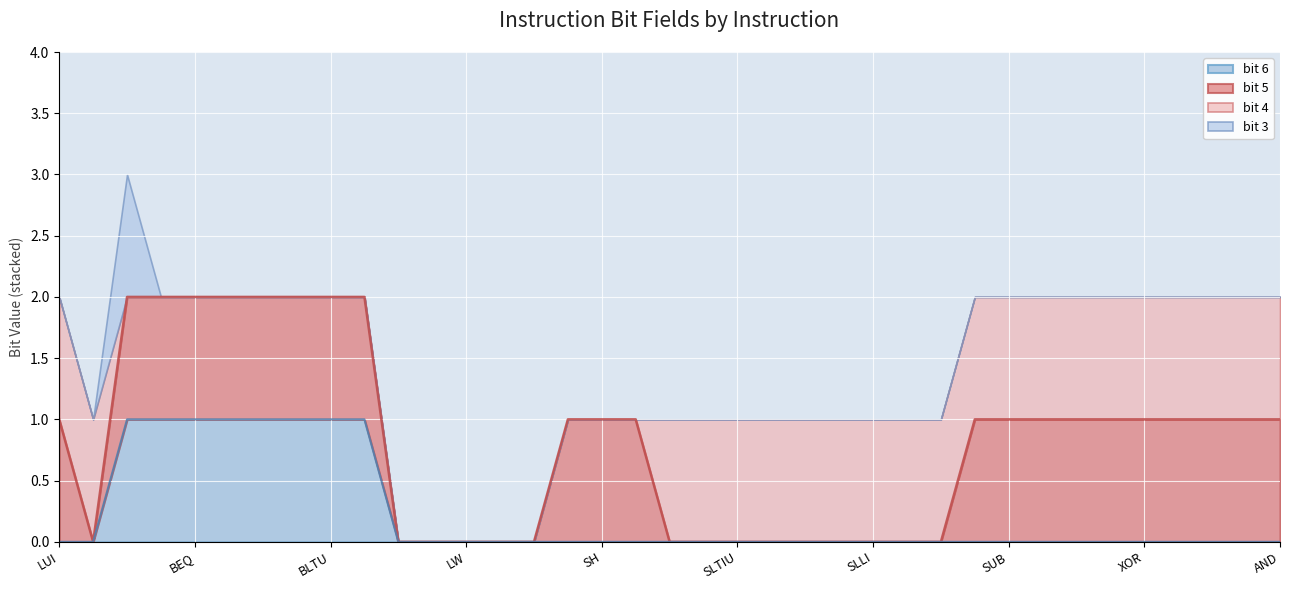

What position from the left is ADD?

28